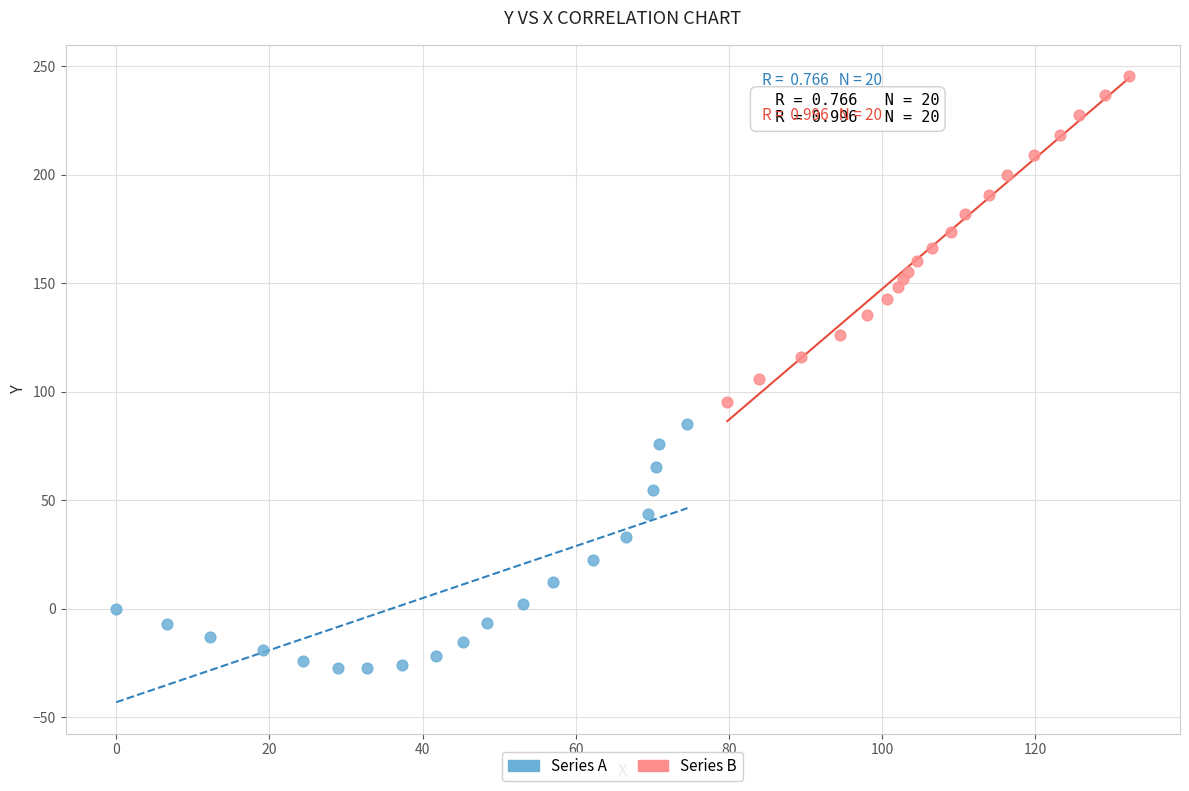

What are all the series names shown in the legend?

Series A, Series B